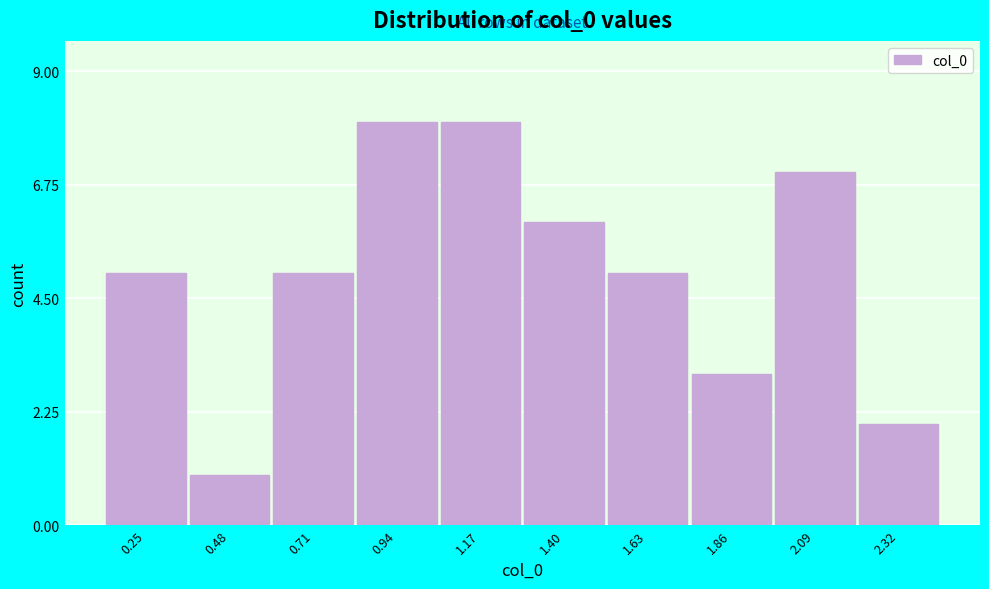

Reading left to right, what are all the values shown in this chart?

0.25=5	0.48=1	0.71=5	0.94=8	1.17=8	1.40=6	1.63=5	1.86=3	2.09=7	2.32=2